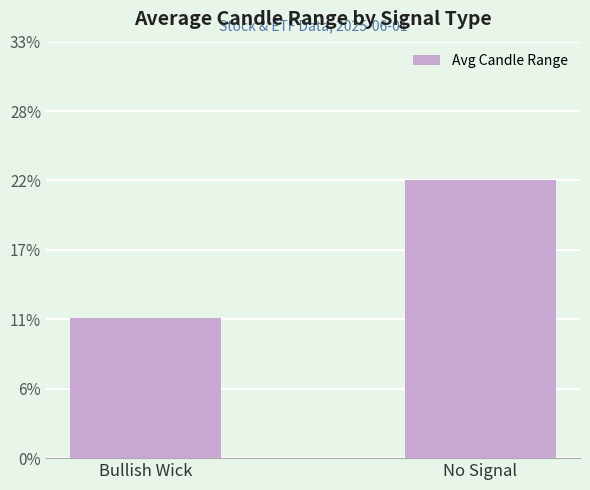

Between Bullish Wick and No Signal, which is larger?

No Signal